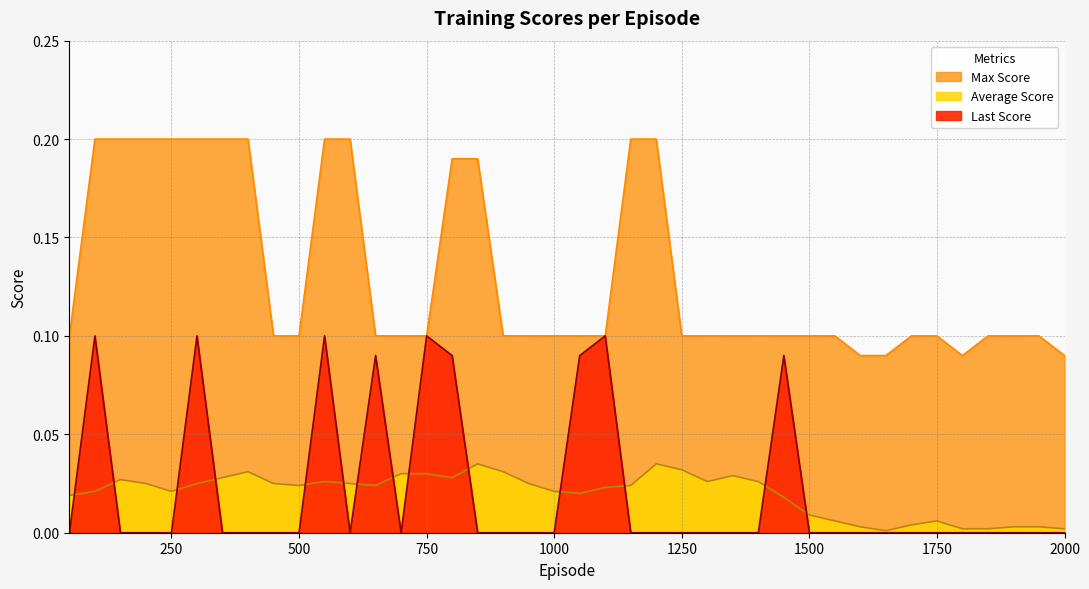

True or false: Max Score has a value of 0.2 at 800.

True